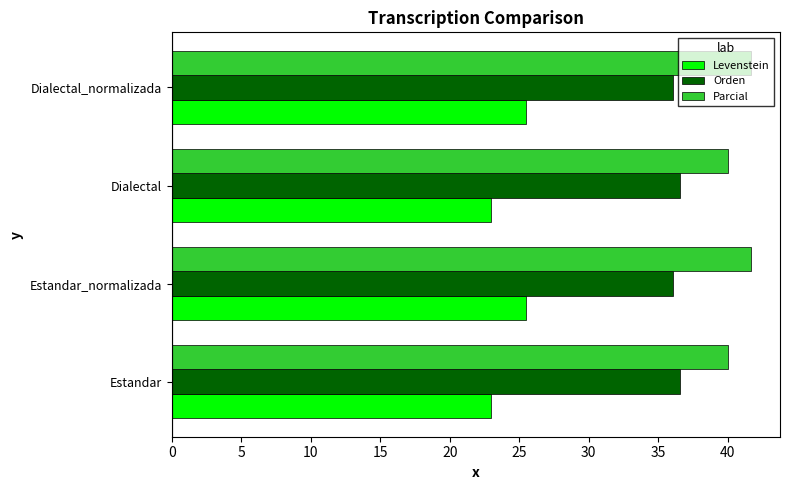

What is the average value of the Orden series?

36.3